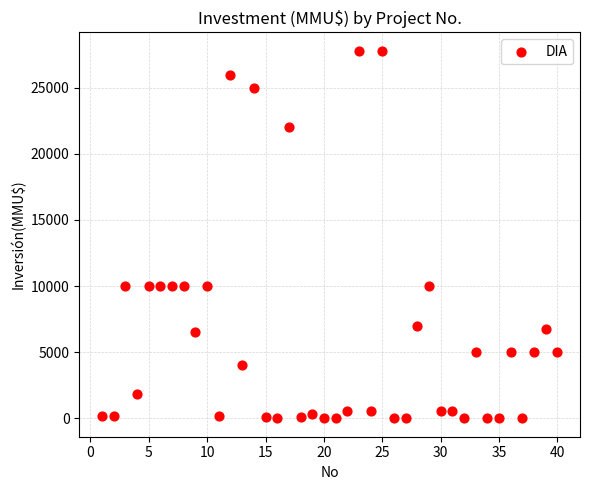

What is the range of Y values (max minus min)?

27800